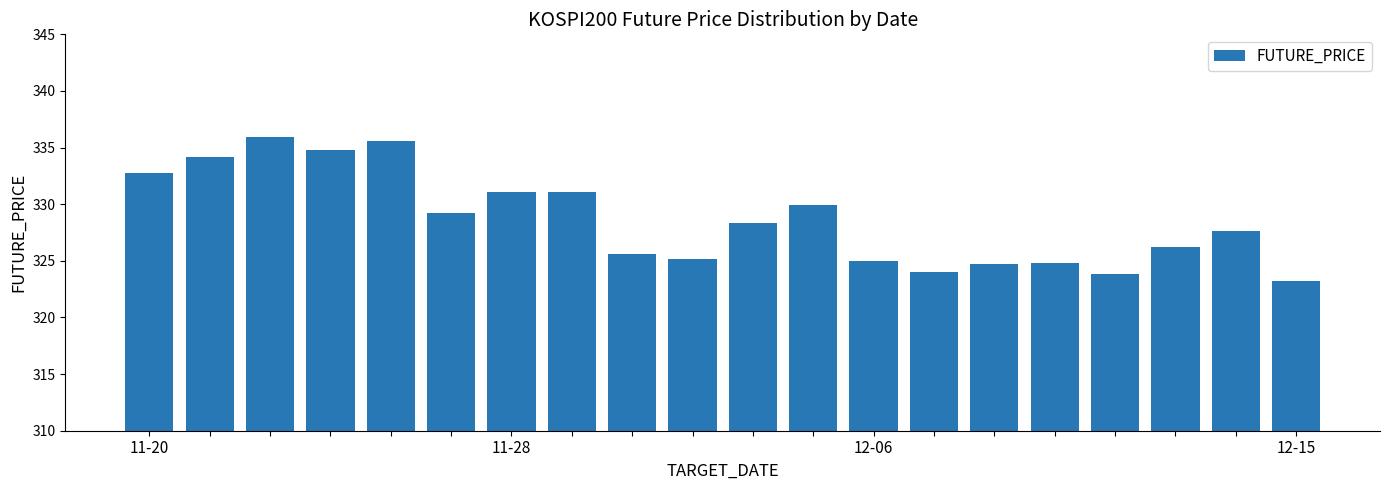

What is the maximum value shown in the chart?

335.9